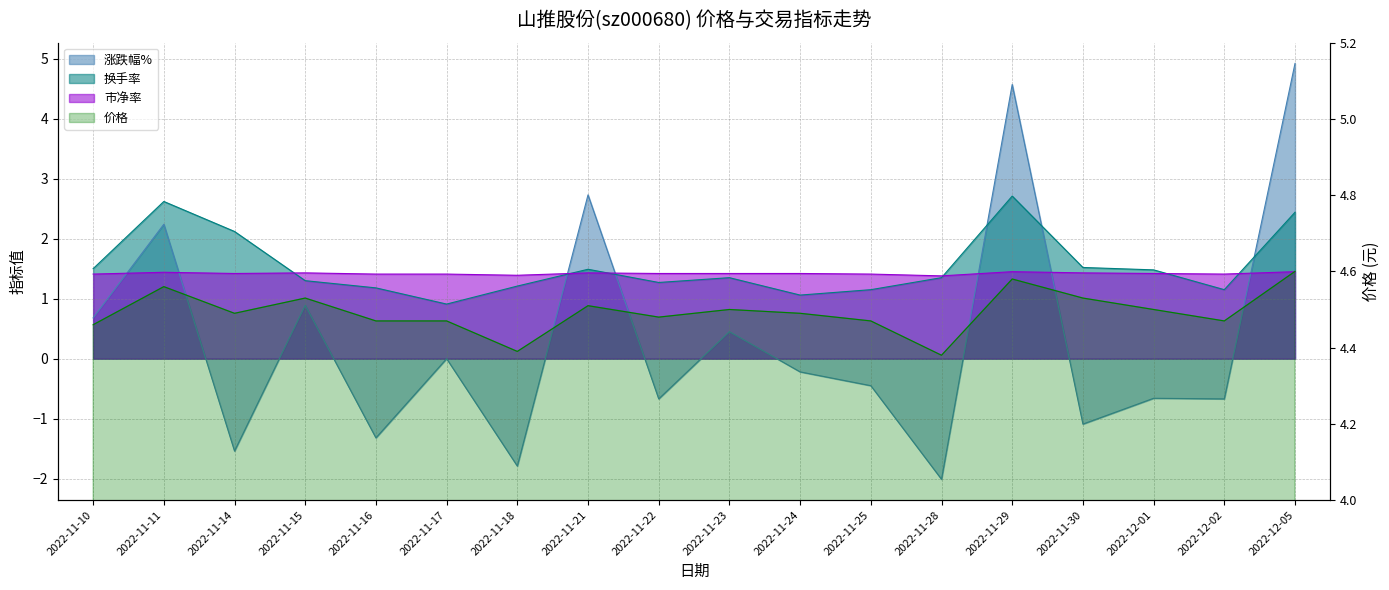

Which series has the largest total across all categories?

价格